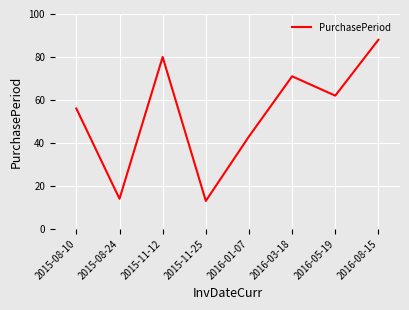

What is the change in value from 2016-01-07 to 2016-03-18?

+28